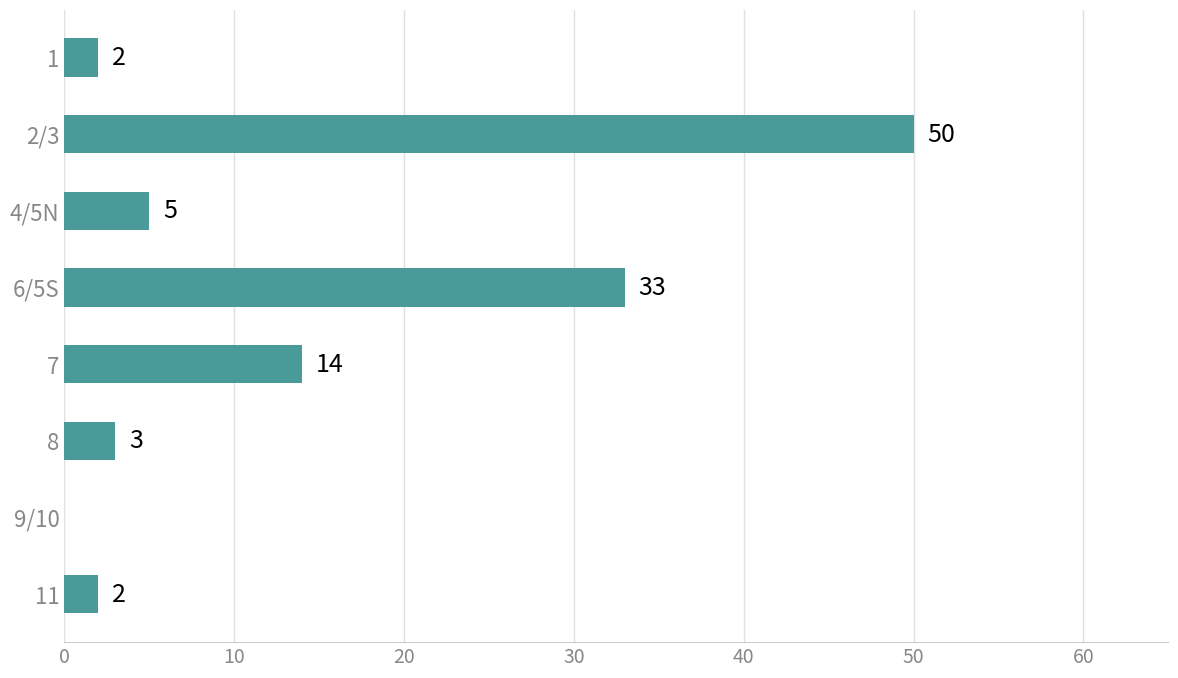

Reading top to bottom, transcribe all the data shown in this chart.

1=2	2/3=50	4/5N=5	6/5S=33	7=14	8=3	9/10=0	11=2